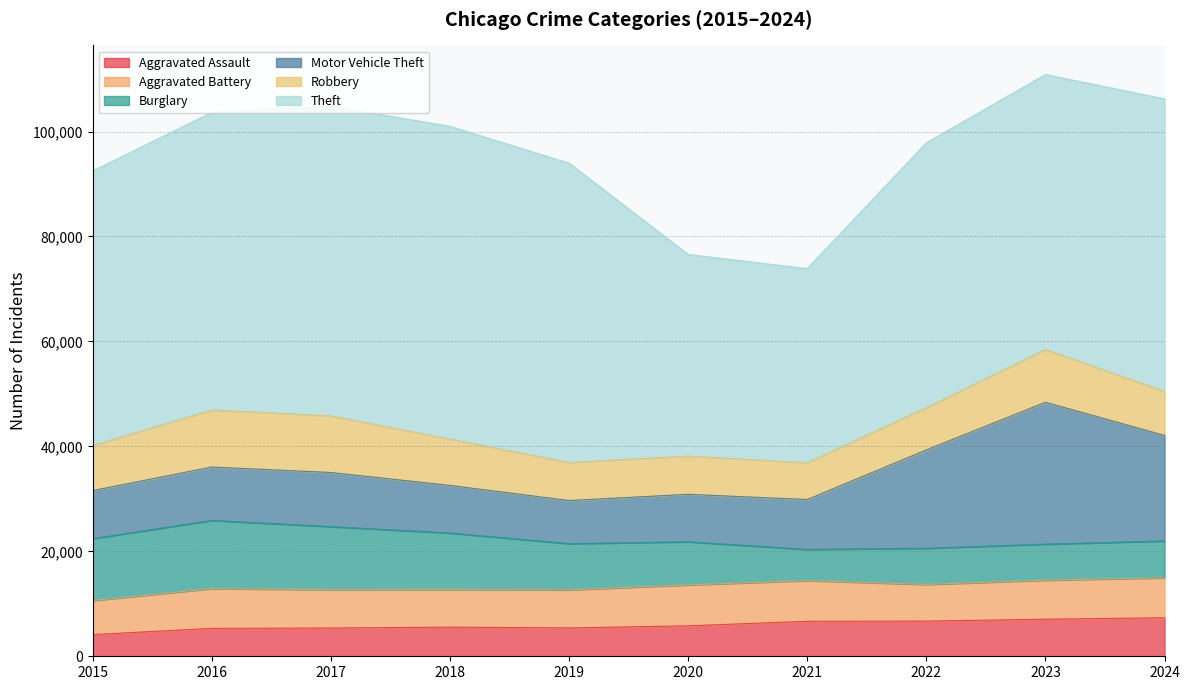

True or false: Robbery and Motor Vehicle Theft intersect in this chart.

True